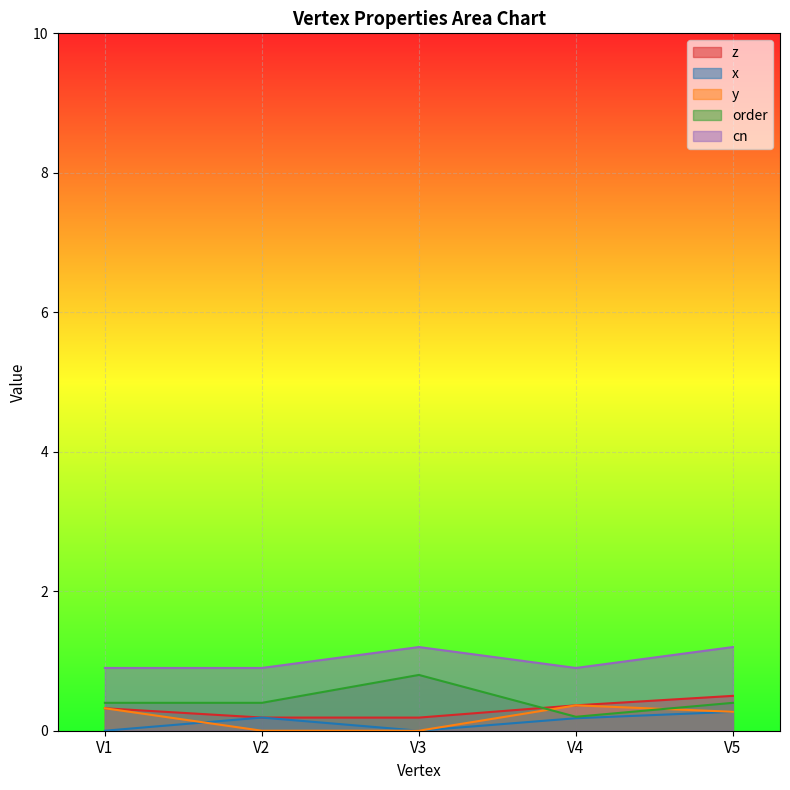

How many interior local peaks does the order series have?

1